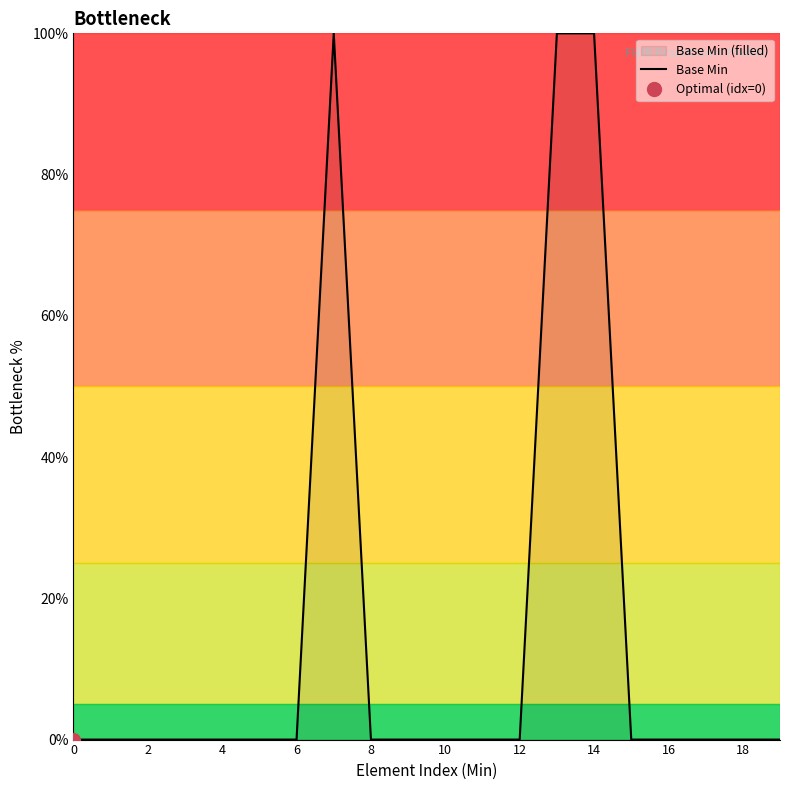

Is it true that the value at 15 is 68?

False